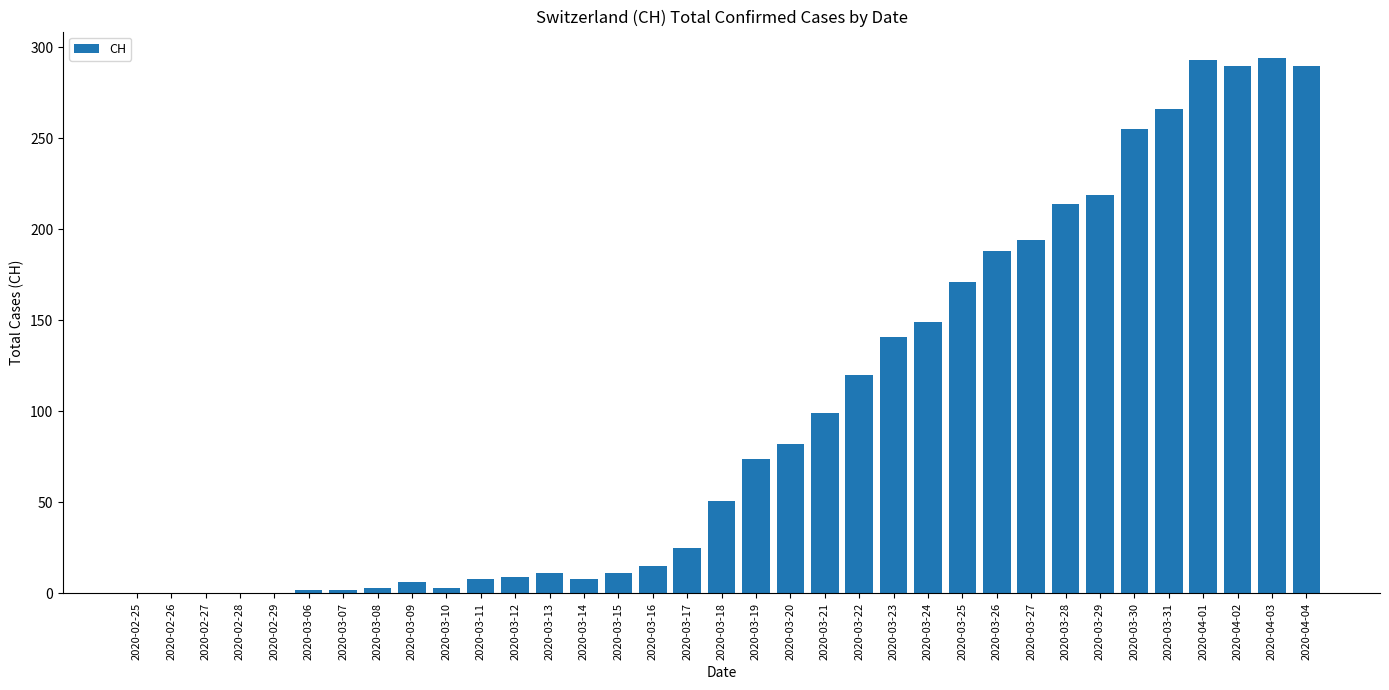

What is the change in value from 2020-03-13 to 2020-03-24?

+138